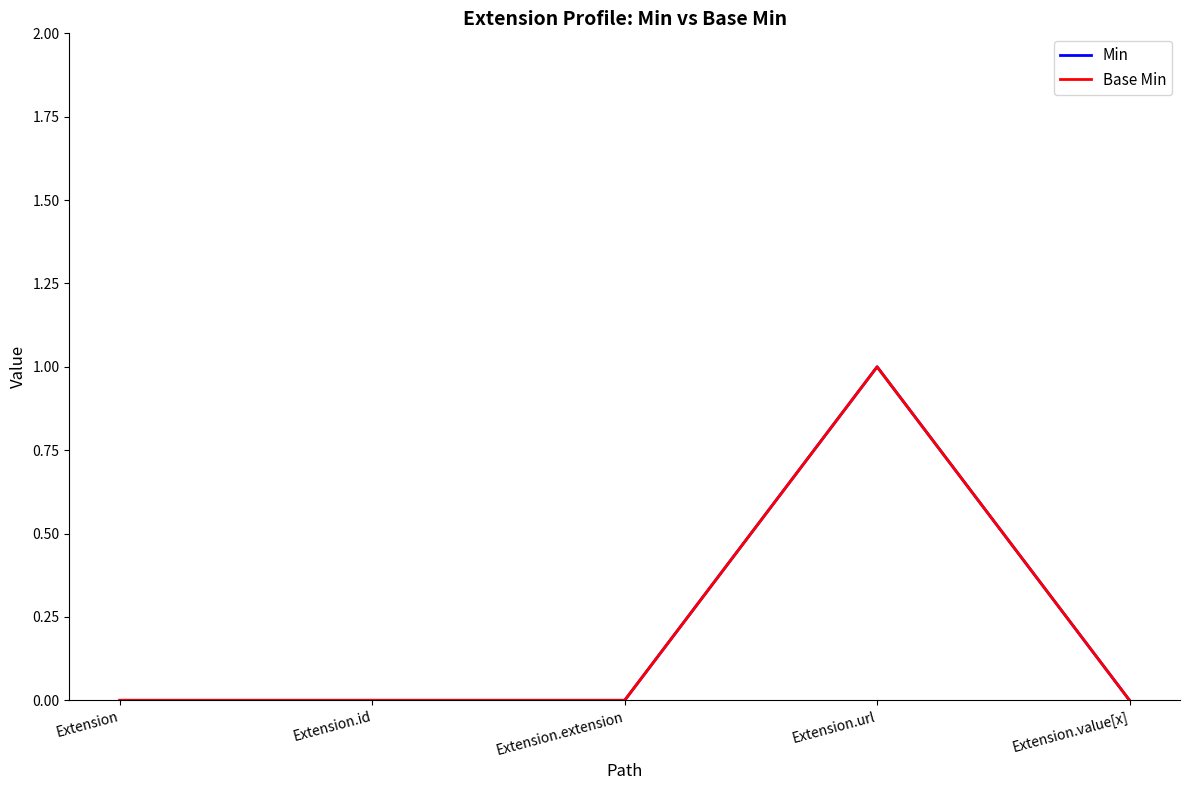

How many Base Min values are between 0 and 1?

5